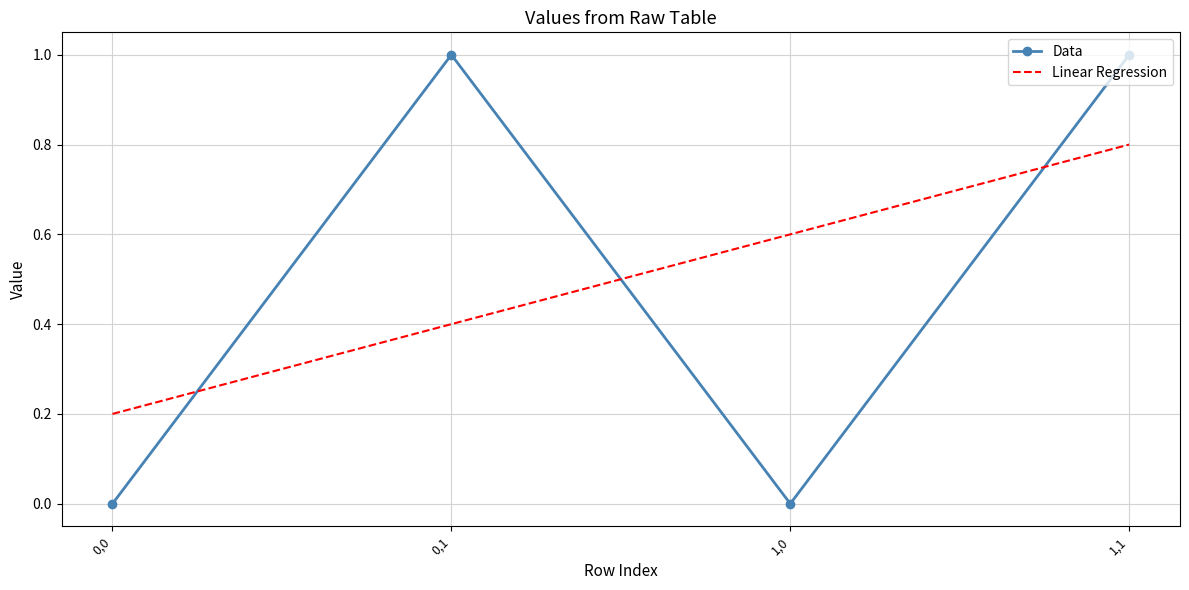

Reading right to left, extract all data points from this chart.

Data: 1,1=1.0	1,0=0.0	0,1=1.0	0,0=0.0
Linear Regression: 1,1=0.8	1,0=0.6	0,1=0.4	0,0=0.2